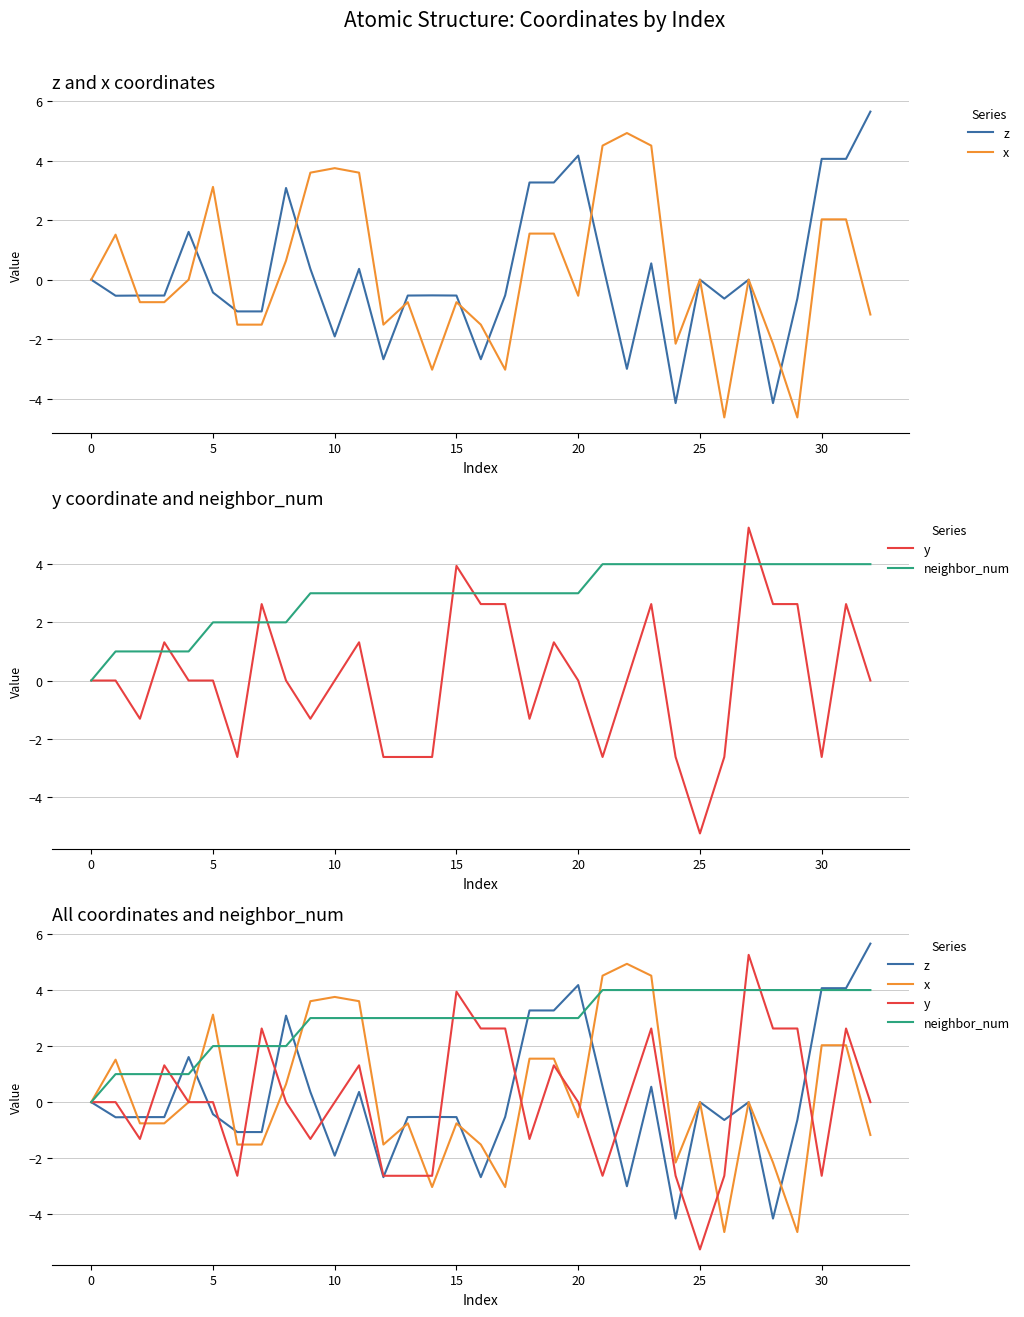

What is the label of the 1st point from the right?

32